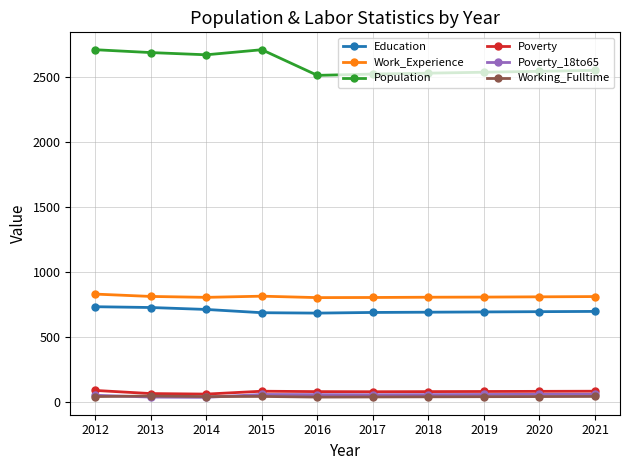

Which series has the widest spread of values?

Population